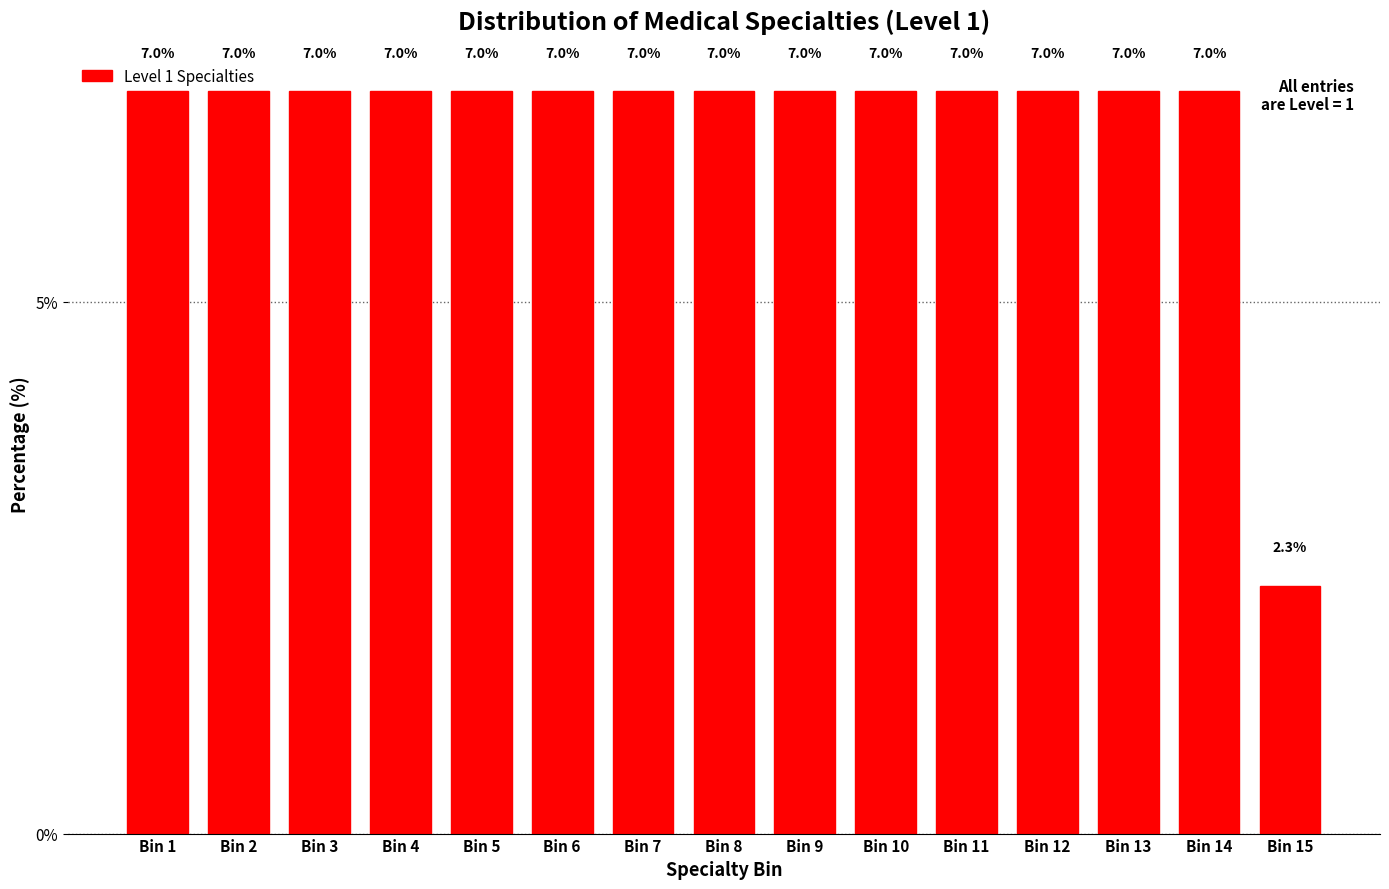

Reading left to right, list all the values displayed in this chart.

Bin 1=7.0	Bin 2=7.0	Bin 3=7.0	Bin 4=7.0	Bin 5=7.0	Bin 6=7.0	Bin 7=7.0	Bin 8=7.0	Bin 9=7.0	Bin 10=7.0	Bin 11=7.0	Bin 12=7.0	Bin 13=7.0	Bin 14=7.0	Bin 15=2.3